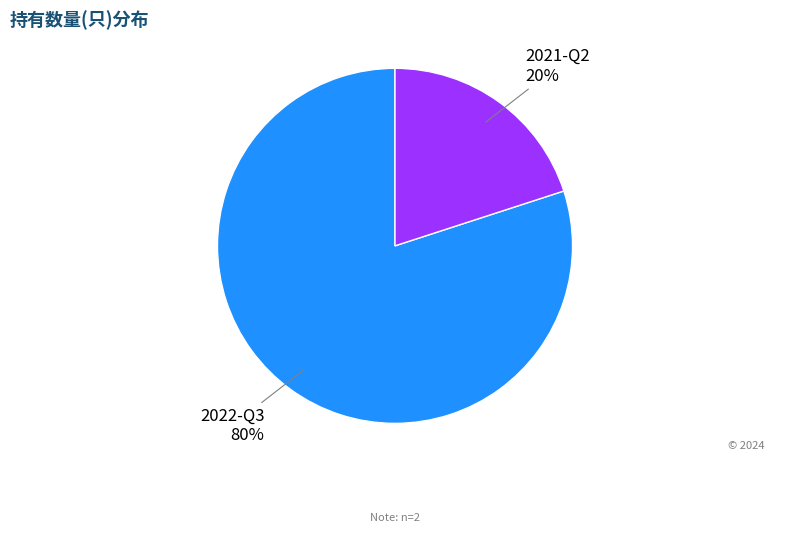

To the nearest percent, what is the difference between the 2022-Q3 and 2021-Q2 slice percentages?

60%